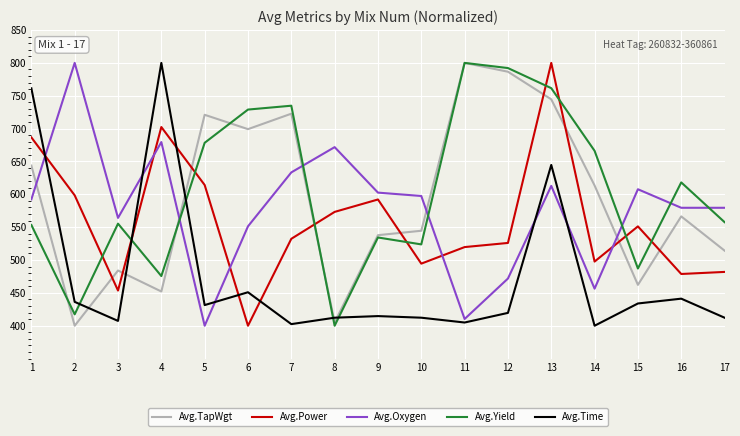

At 1, list the series in order from largest to smallest.

Avg.Time, Avg.Power, Avg.TapWgt, Avg.Oxygen, Avg.Yield